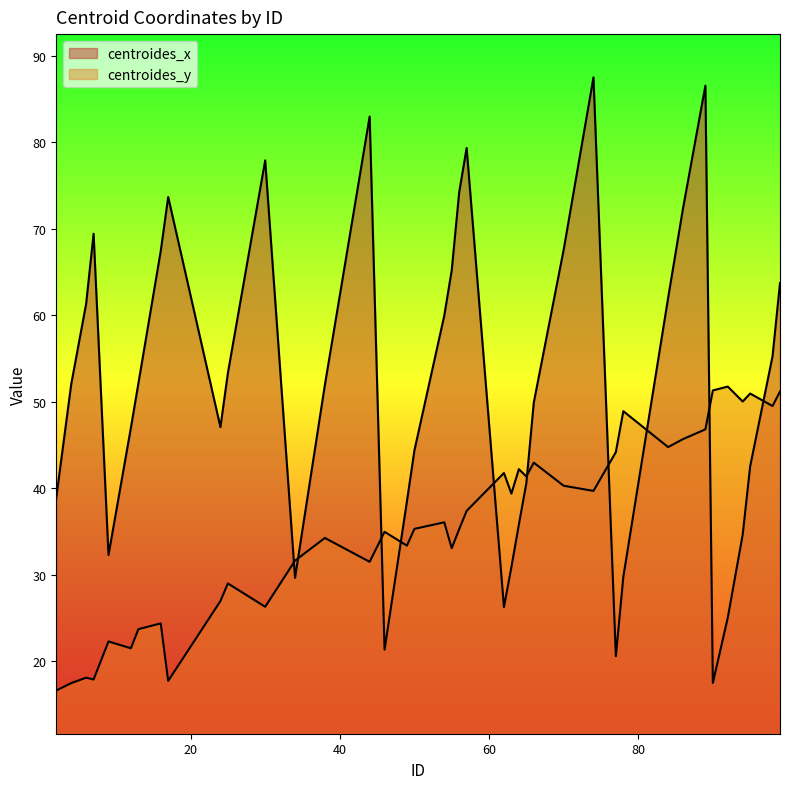

What is the sum of all centroides_y values?

1427.7